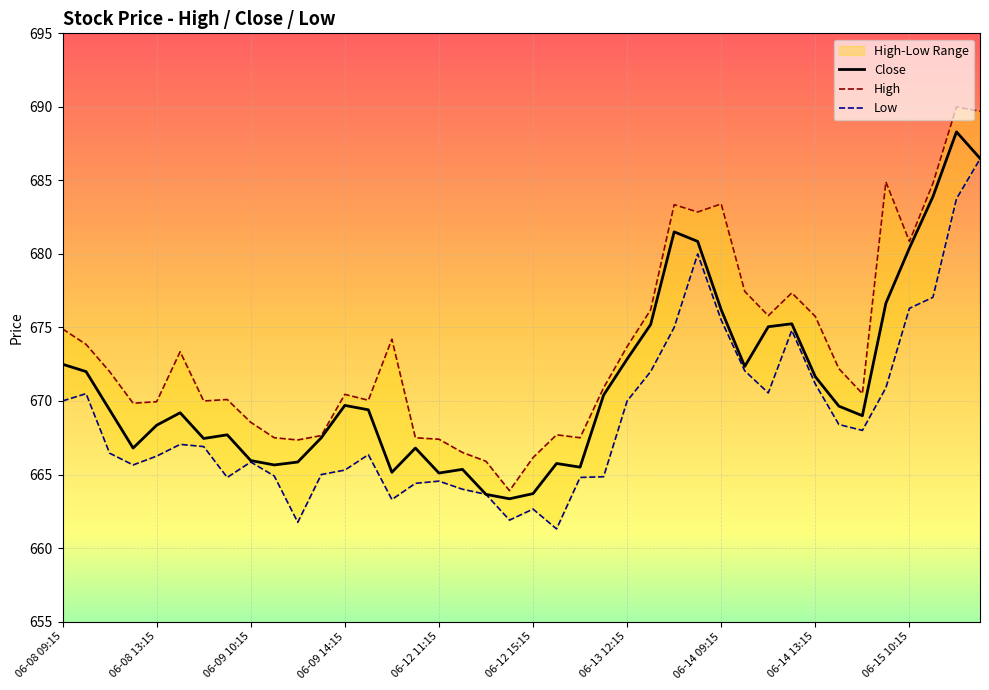

How many interior local peaks does the Low series have?

8